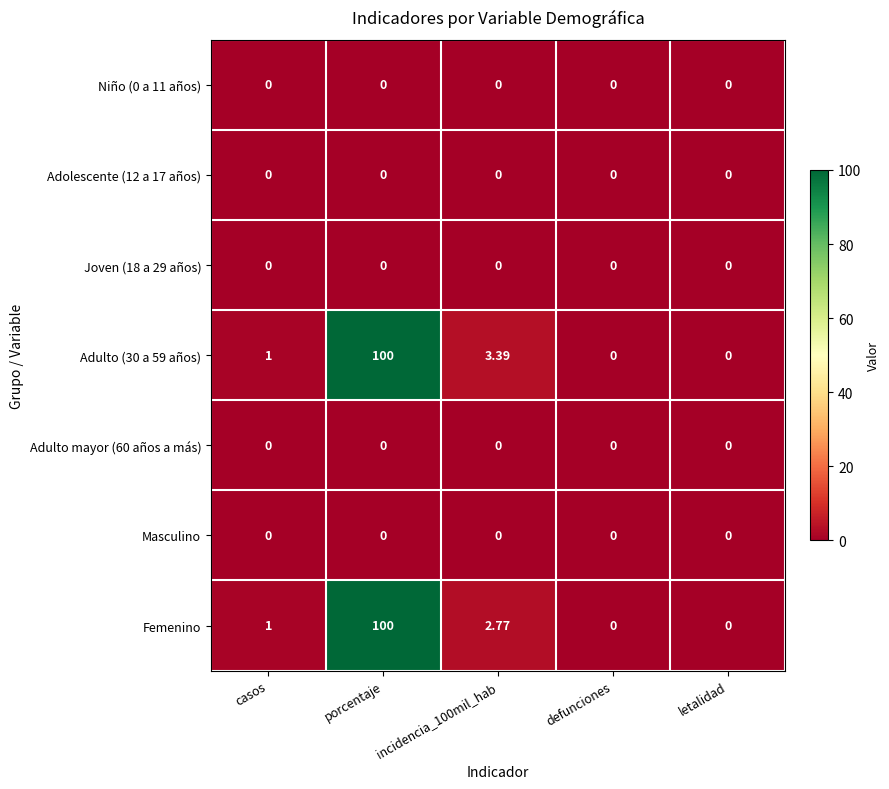

Which series changed the most between porcentaje and incidencia_100mil_hab?

Femenino